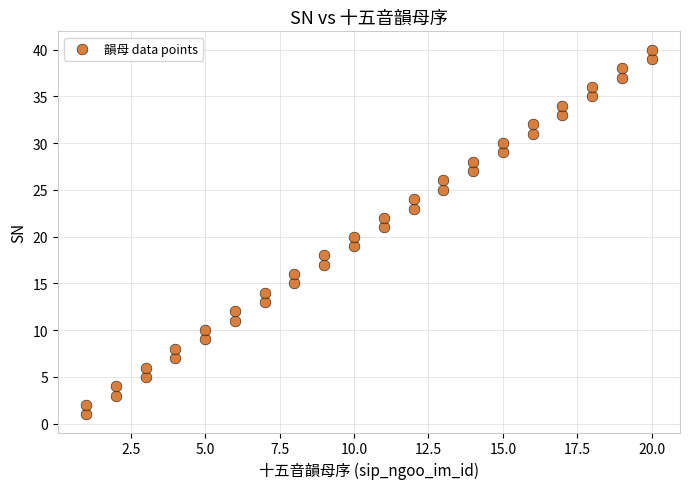

What is the range of Y values (max minus min)?

39